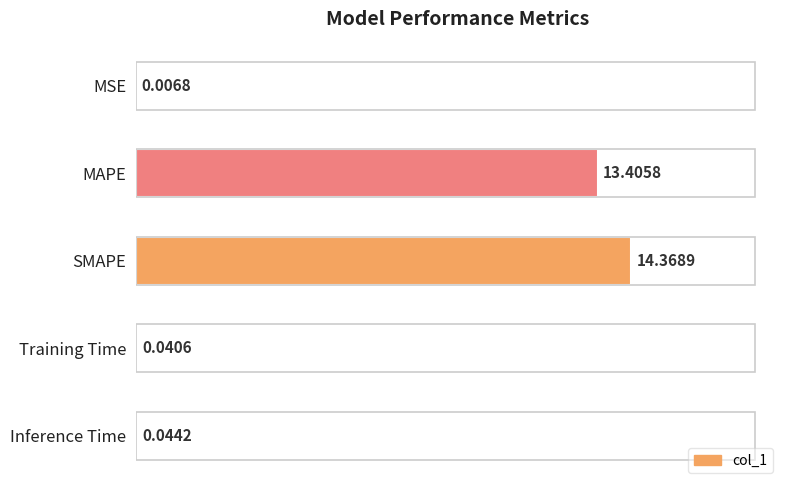

At which category does the chart reach its peak across all series?

SMAPE